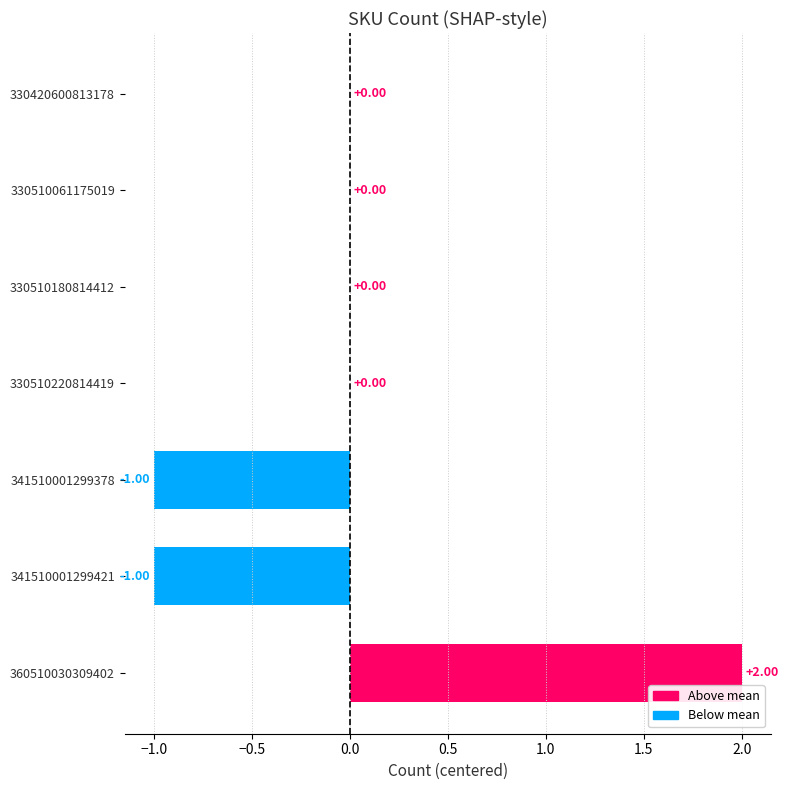

Between 330510220814419 and 341510001299421, which is larger?

330510220814419